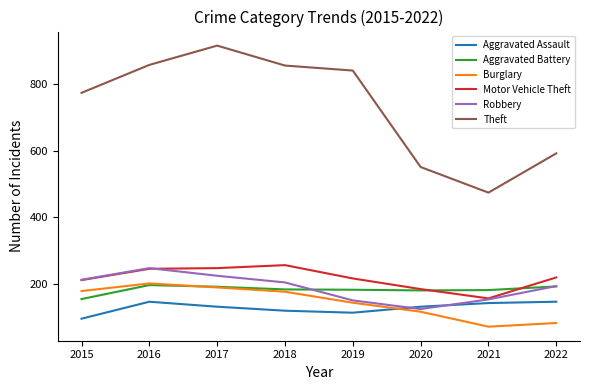

What is the minimum value shown in the chart?

71